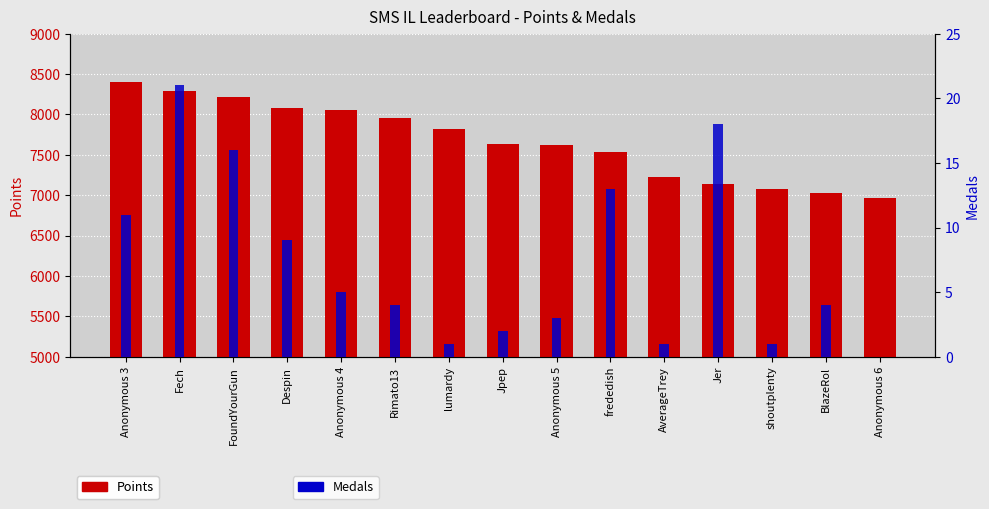

Which series has the widest spread of values?

Points